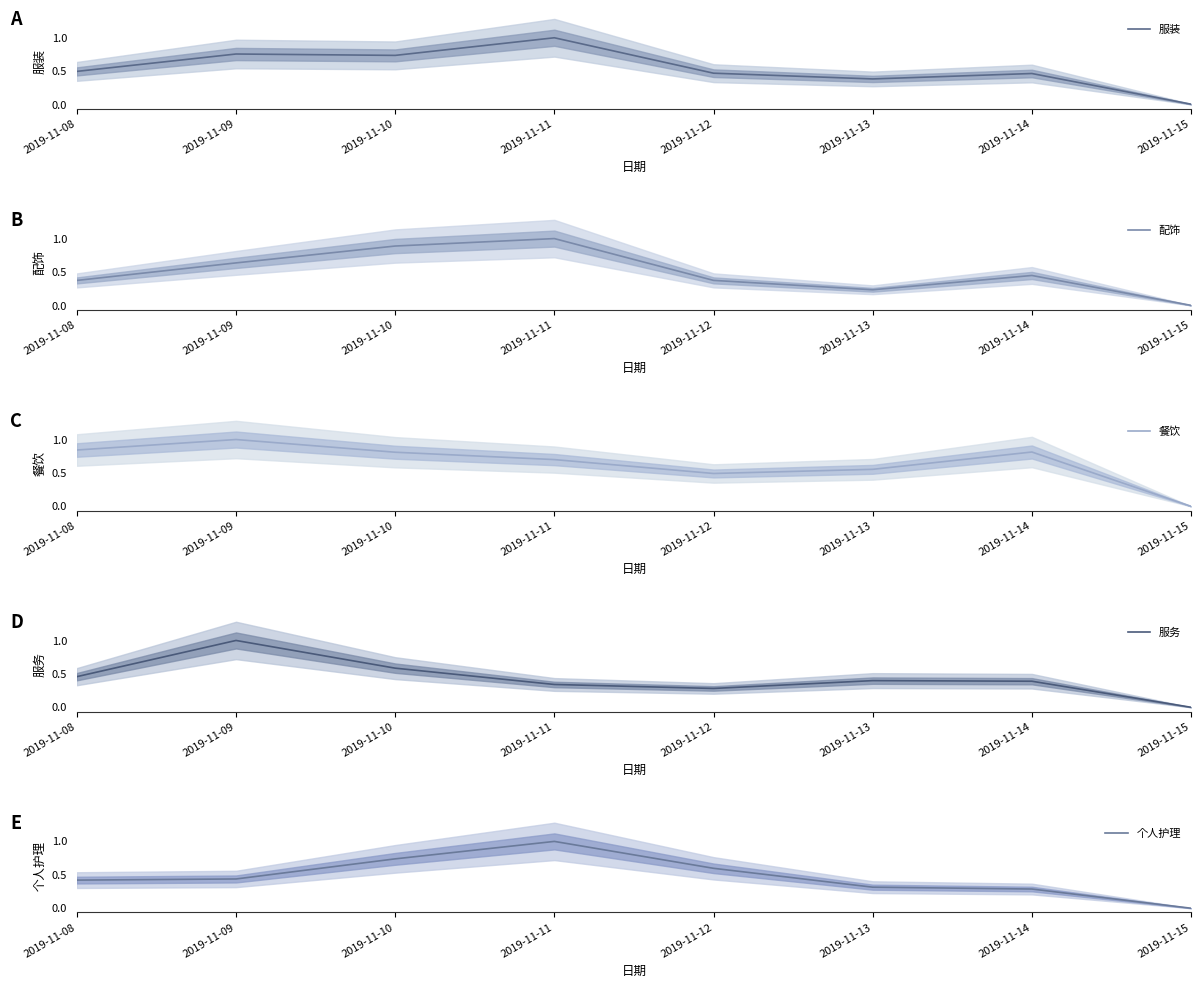

Where is 服务 nearest to the value 0?

2019-11-15